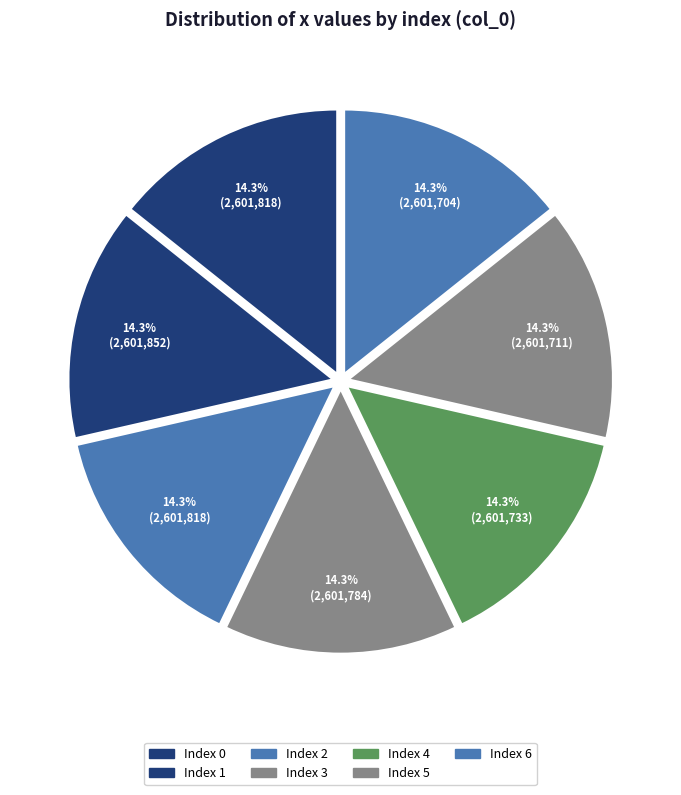

Does any single category account for the majority?

No